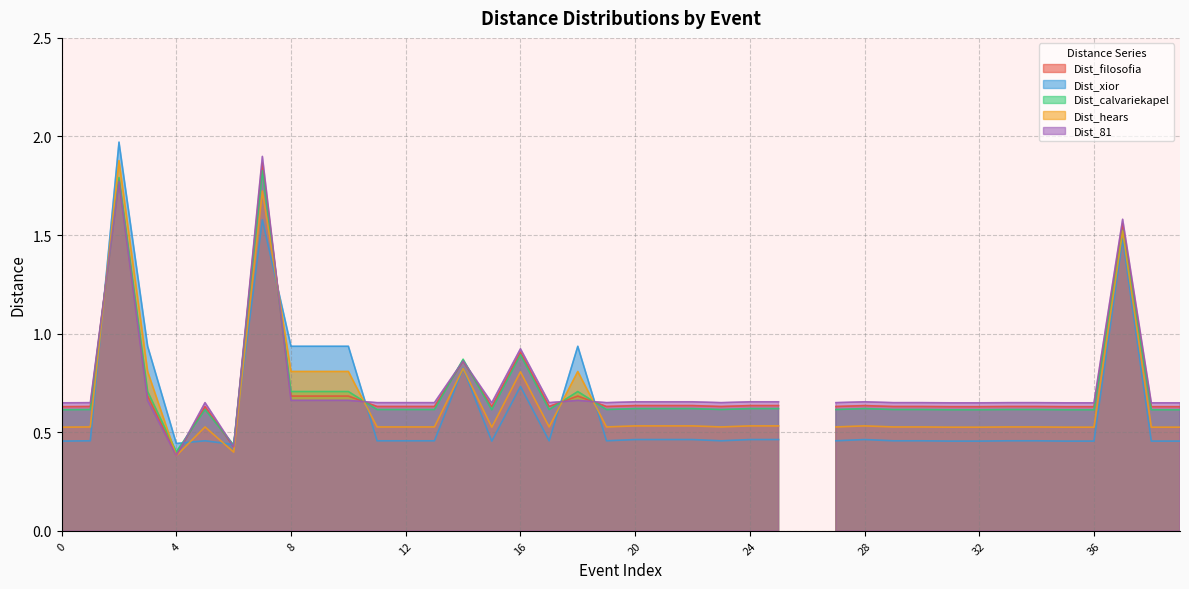

How many values in Dist_81 are above zero?

39